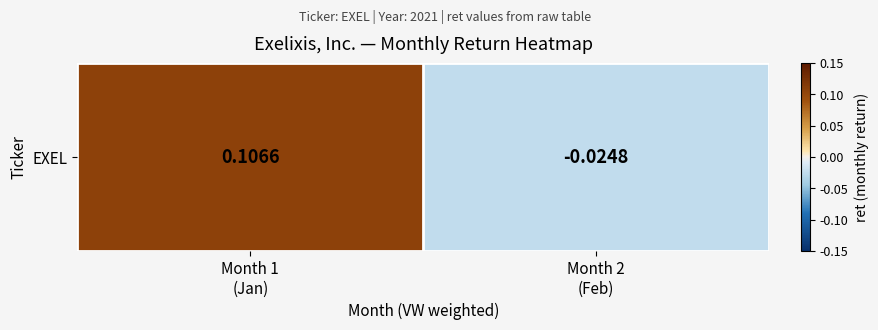

How many data points are above 0?

1